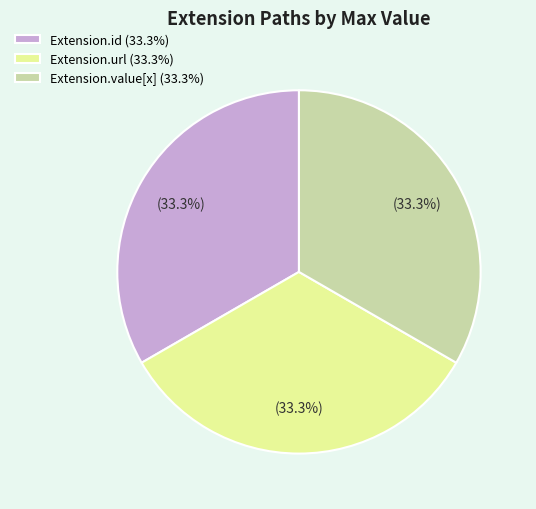

What is the total percentage of Extension.id (33.3%) and Extension.value[x] (33.3%)?

66.7%